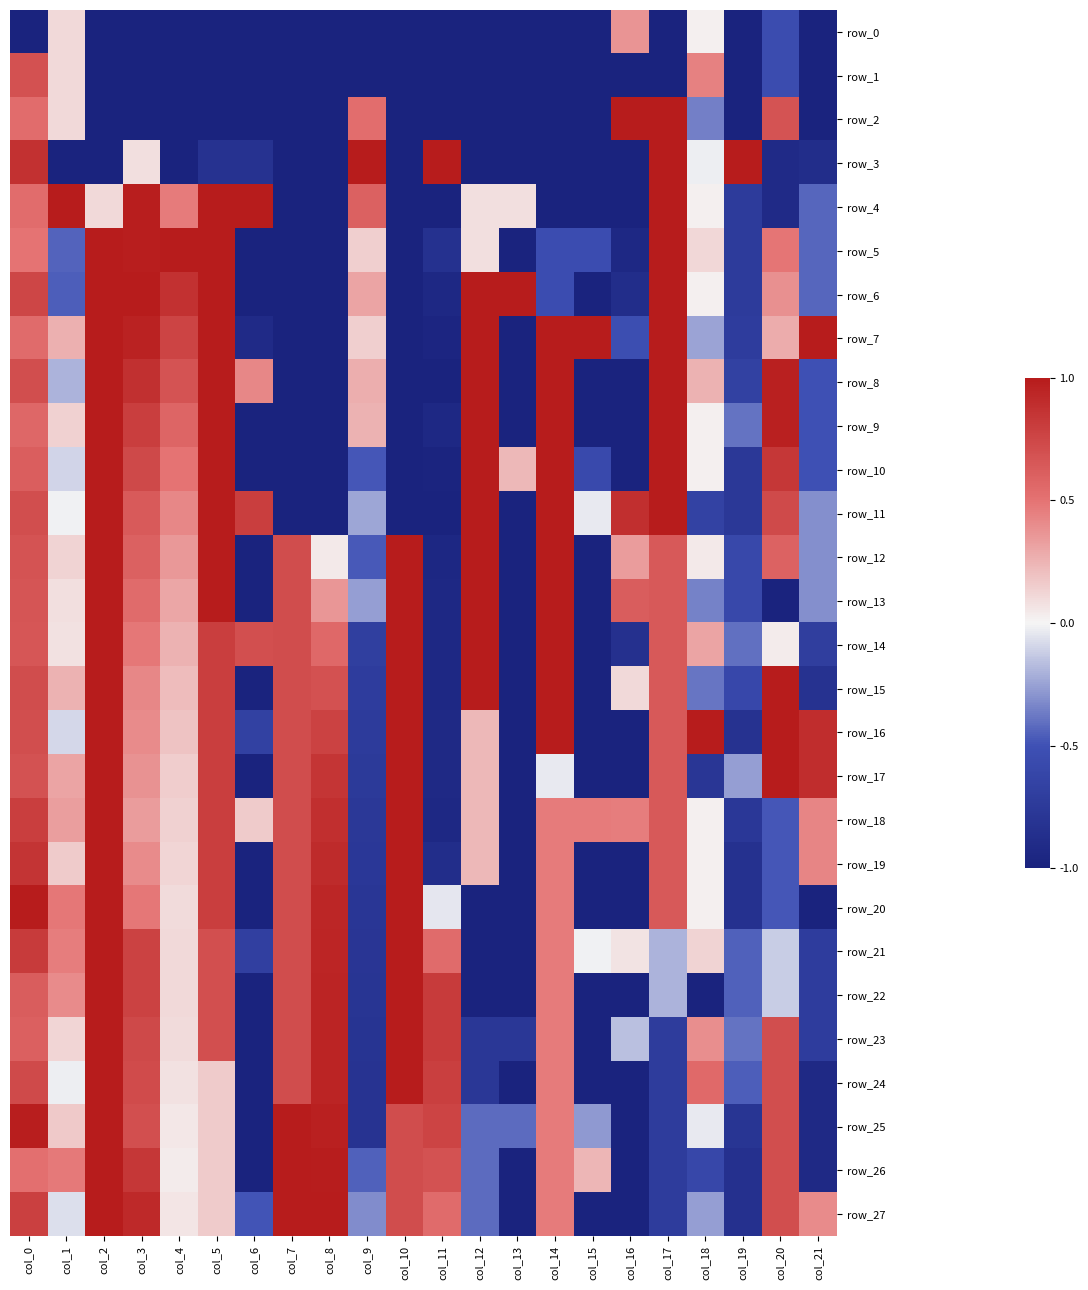

What is the difference between the row_23 values at col_13 and col_5?

1.5